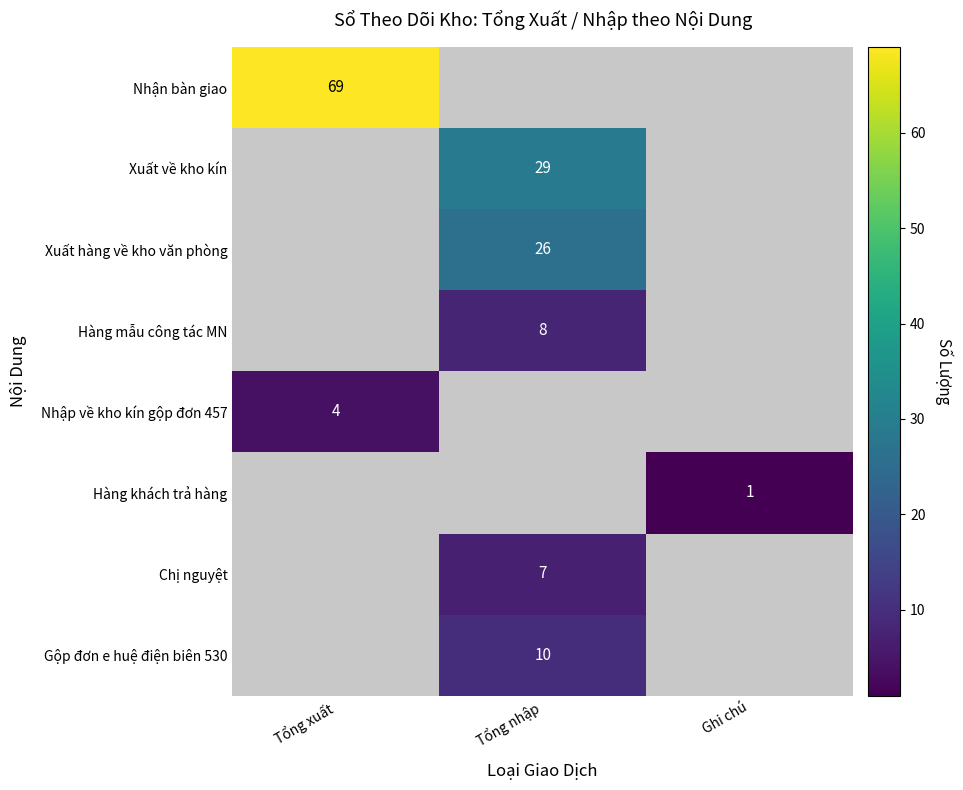

True or false: Xuất hàng về kho văn phòng has a value of 26 at Tổng nhập.

True